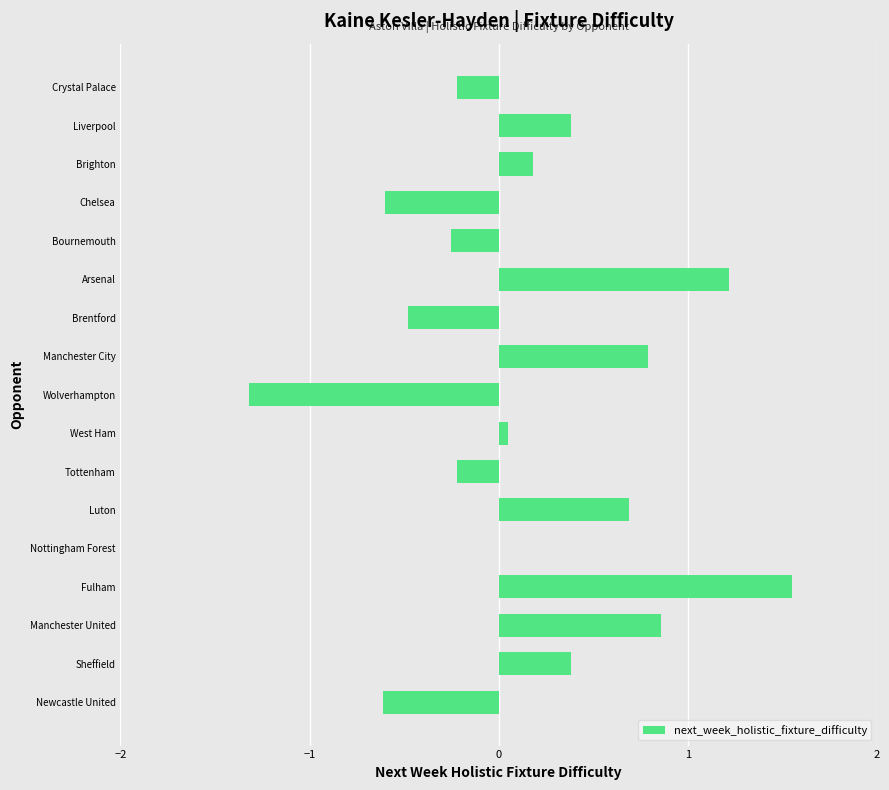

Which category has the highest value across all series?

Fulham